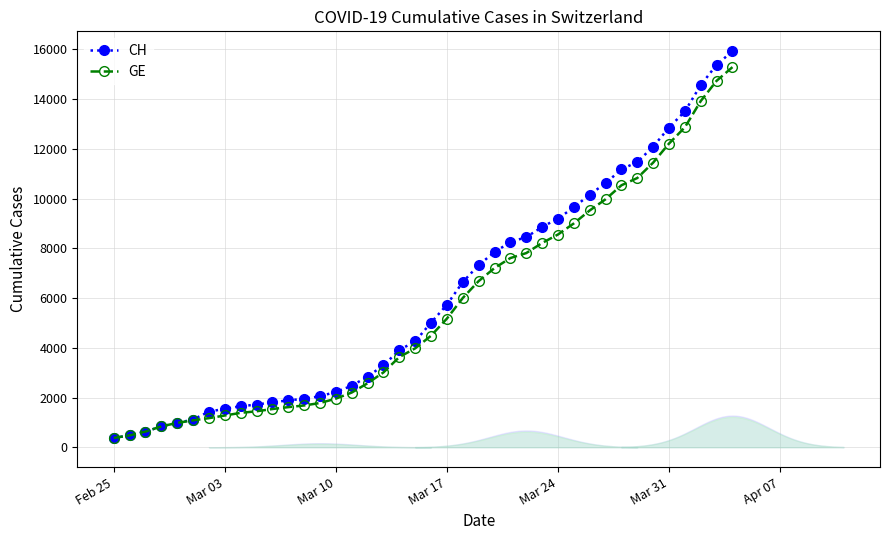

What is the maximum value shown in the chart?

15926